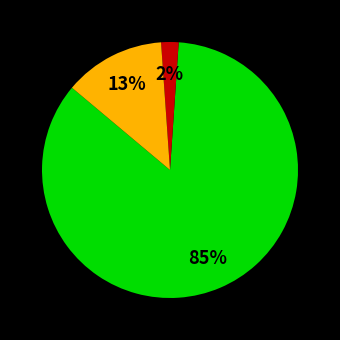

Does any single category account for the majority?

Yes